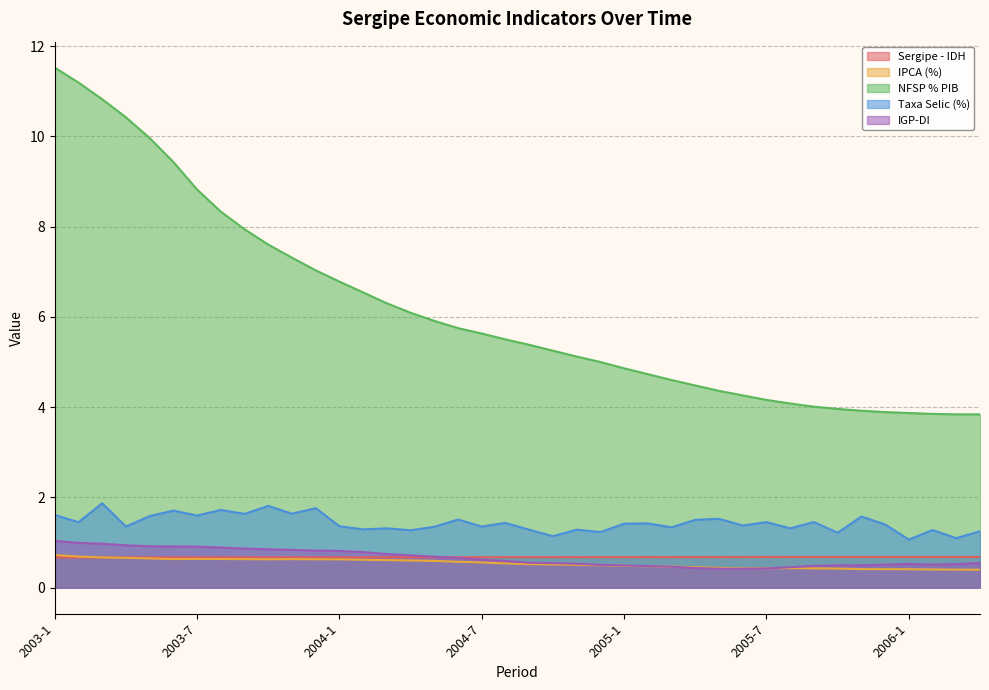

True or false: Taxa Selic (%) has a value of 0.8 at 2005-4.

False